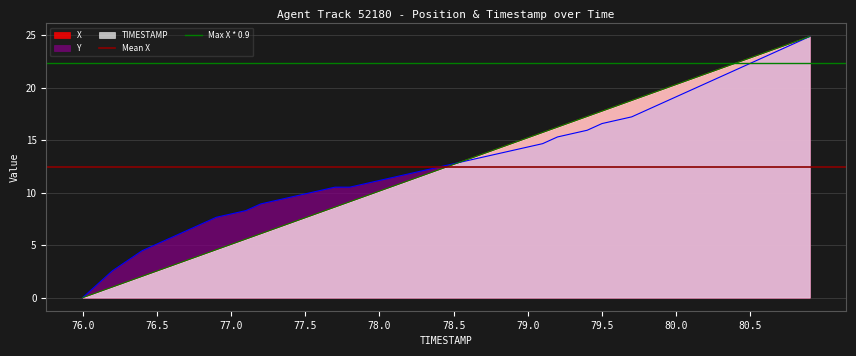

What is the maximum value for Max X * 0.9?

22.4